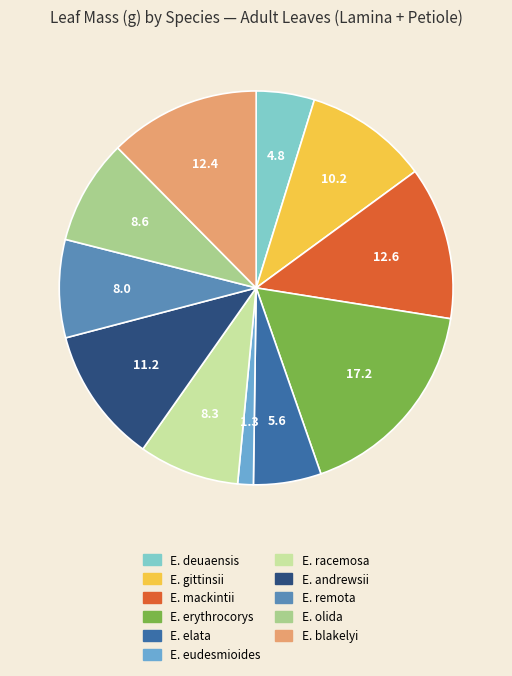

Is there a majority slice in this chart?

No